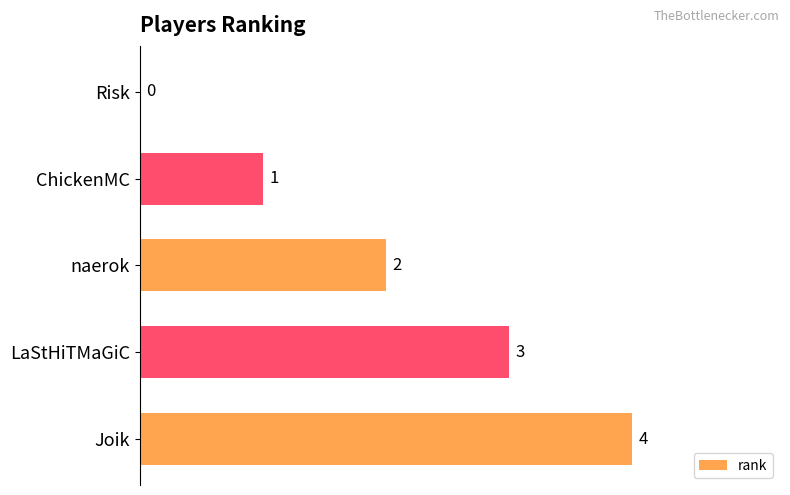

Is it true that the value at naerok is 3?

False